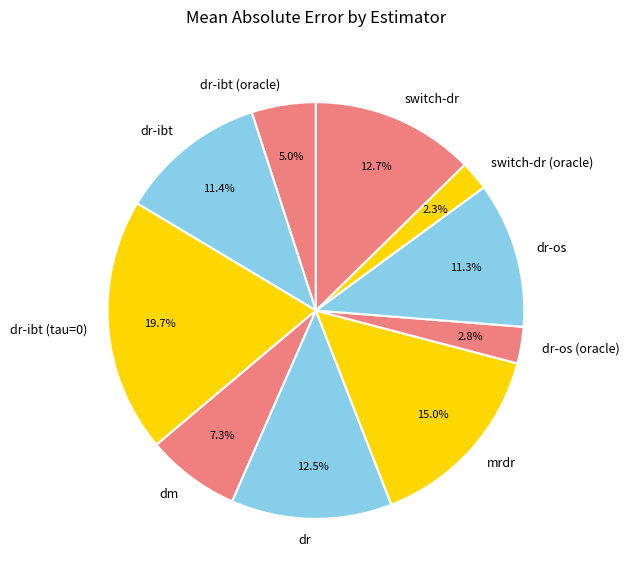

Which category has the smallest portion of the pie?

switch-dr (oracle)